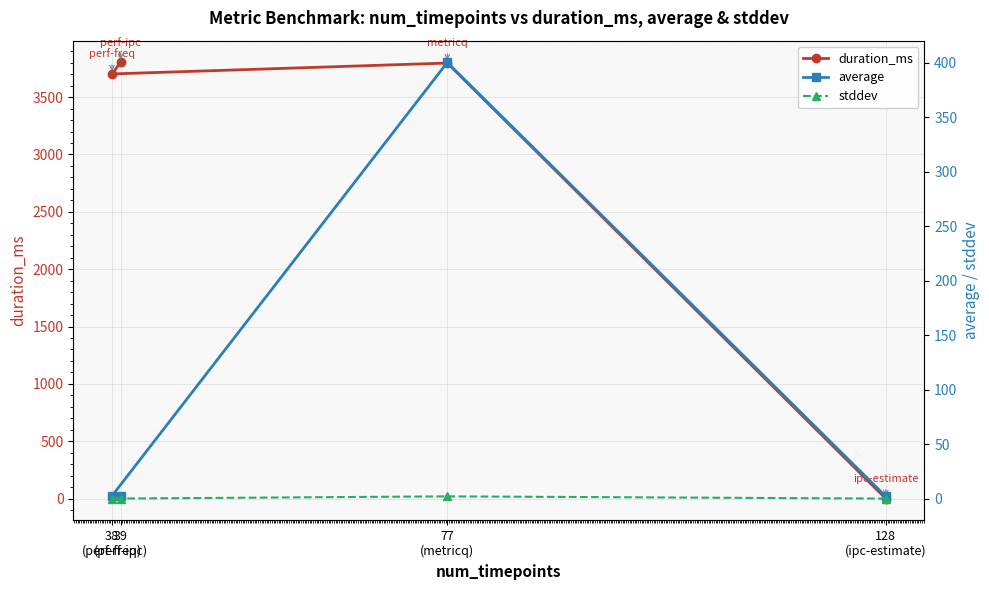

What is the total value across all series at 38
(perf-freq)?

3704.5